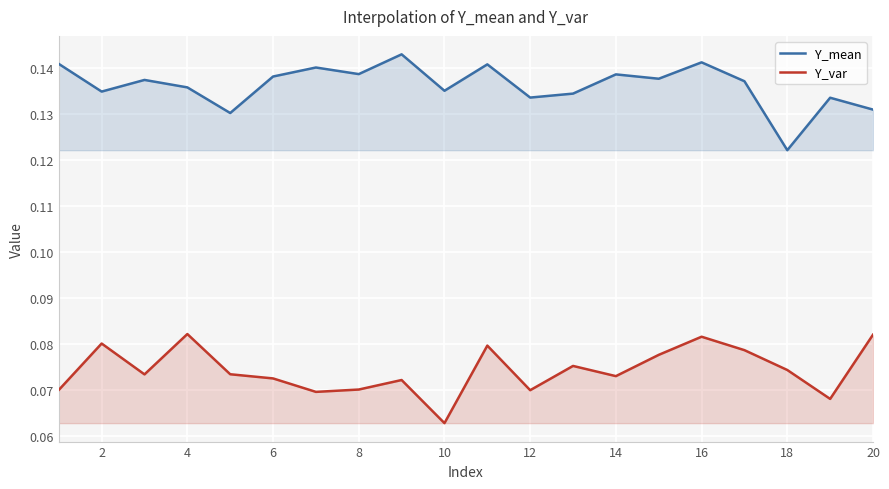

Rank the series by their average value, from lowest to highest.

Y_var, Y_mean